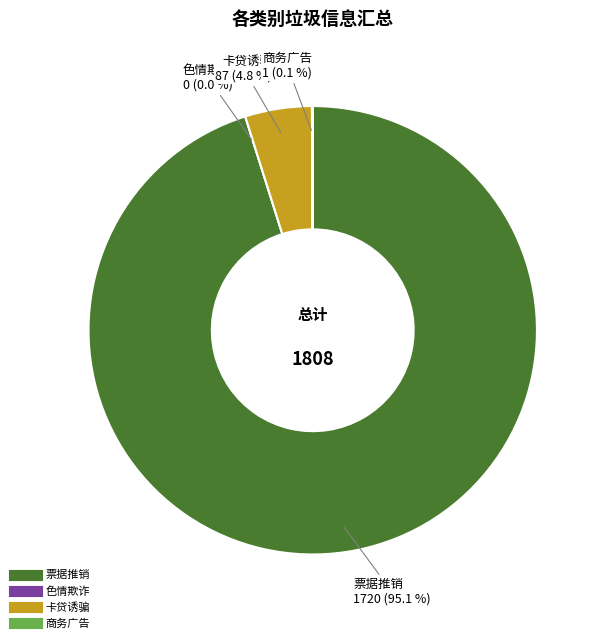

What percentage is the 7 slice, to the nearest percent?

5%